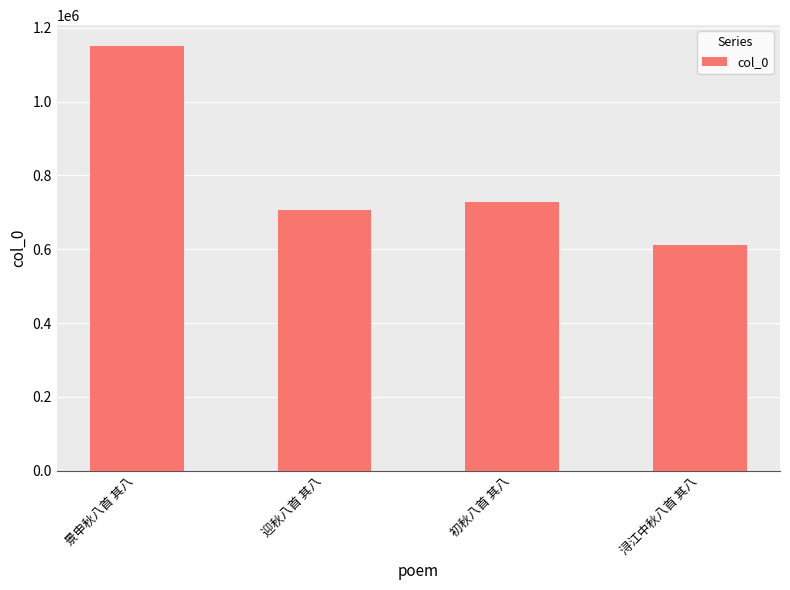

True or false: the data shows 1149444 at 景申秋八首 其八.

True